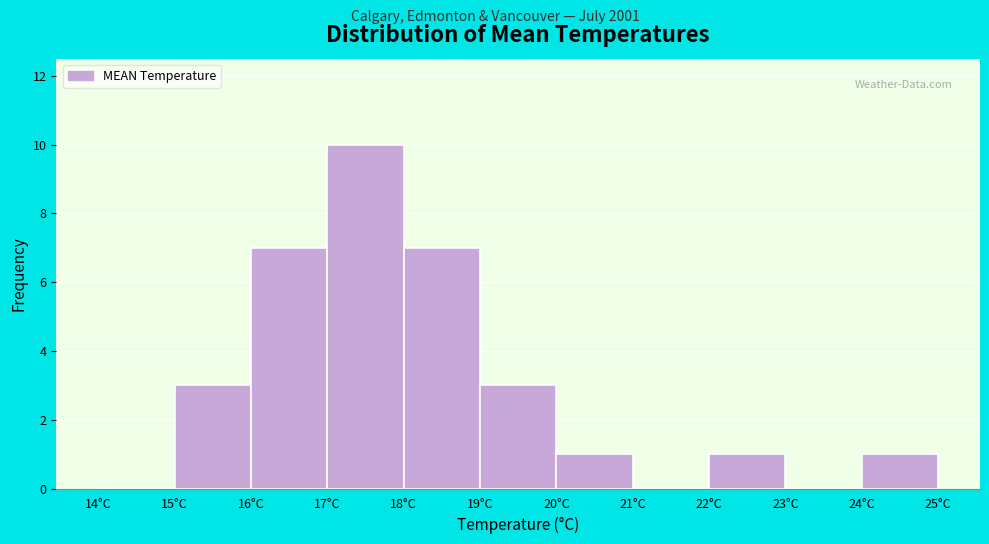

What is the height of the bar covering 17 to 18 on the x-axis? The values are not printed on the chart, so give them approximately, as read against the axis.

10